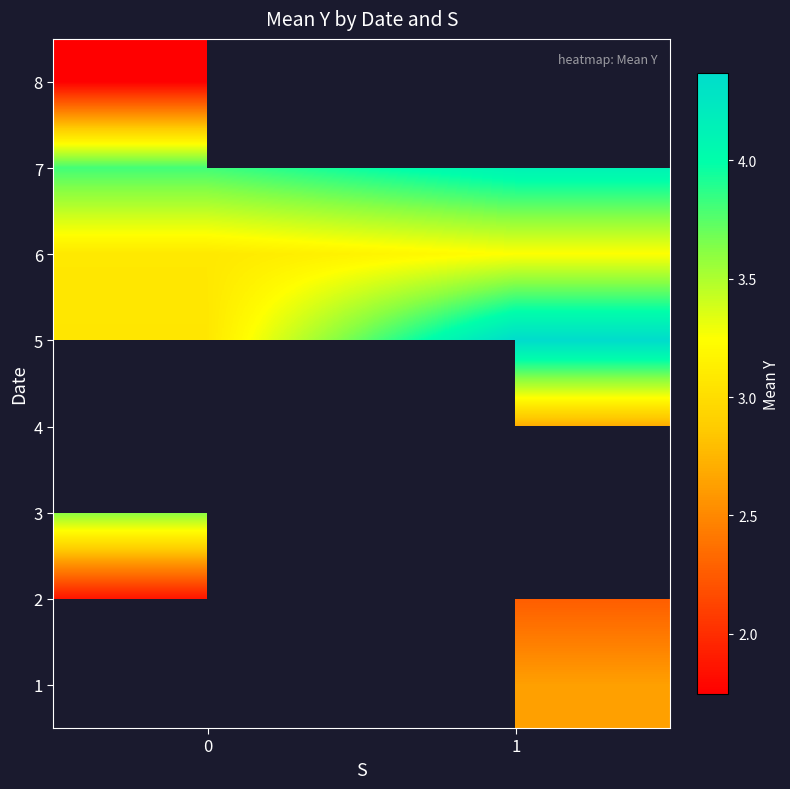

True or false: 7 has a value of 6.5 at 1.

False